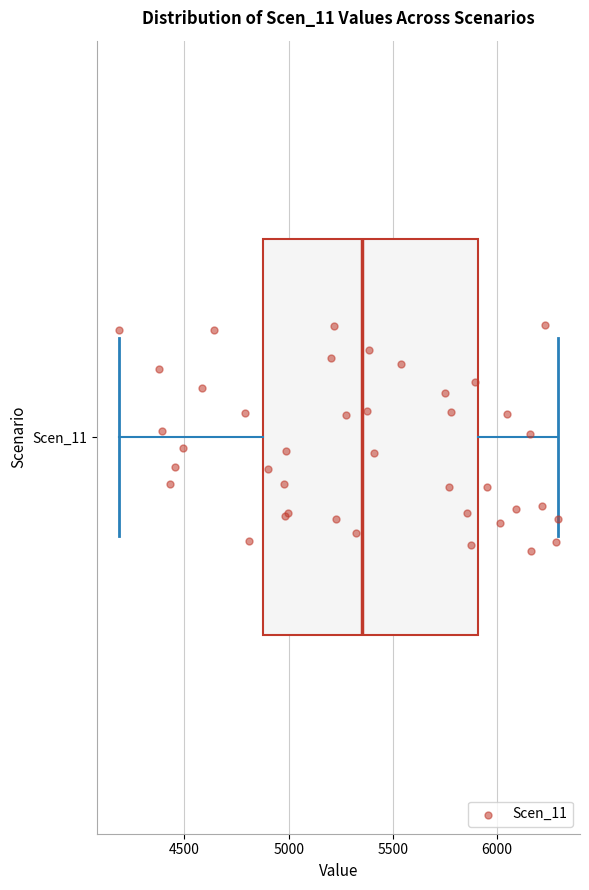

Transcribe this box plot: give where the median line is, the range the box spans, and where the two whiskers end, as read against the x-axis. The values are not printed on the chart, so give them approximately, as read against the axis.

median 5350, box 4900 to 5900, whiskers 4200 to 6300